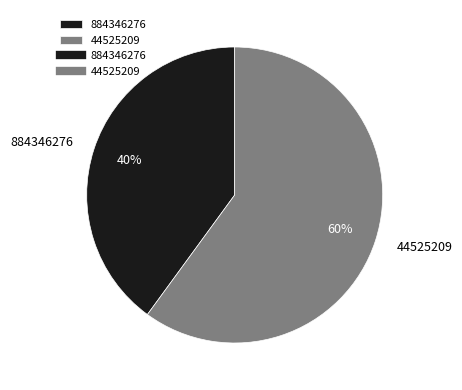

What is the largest slice in the pie chart?

44525209